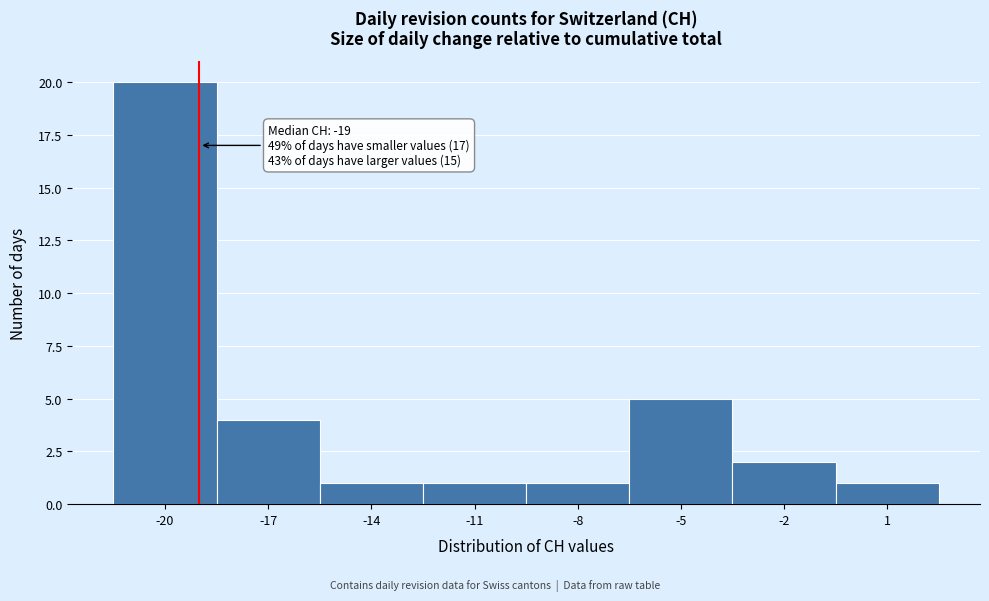

Over which range of the x-axis is the bar tallest?

-21.5 to -18.5